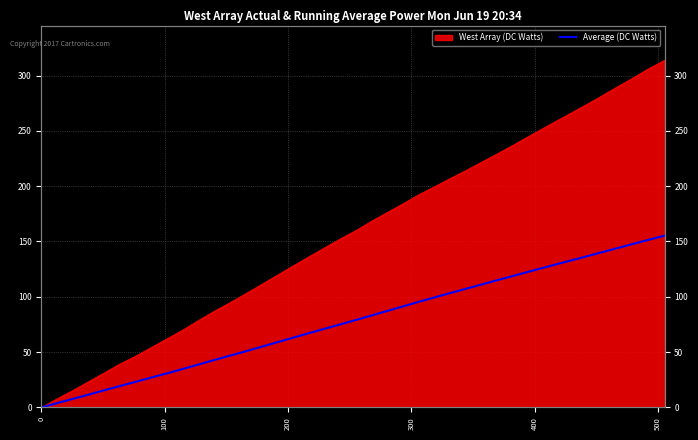

What is the difference between the maximum and minimum values?

155.3